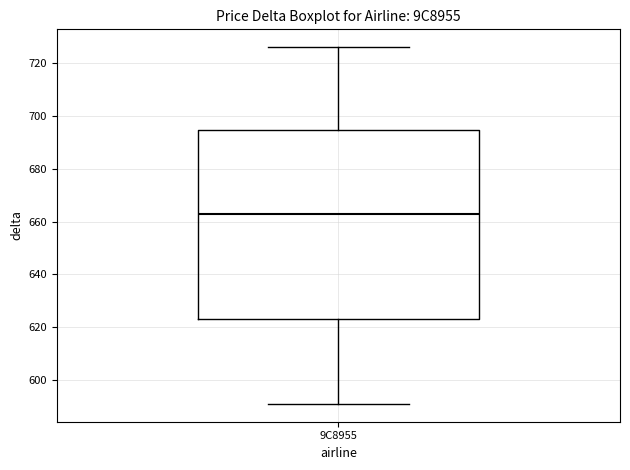

Transcribe this box plot: give where the median line is, the range the box spans, and where the two whiskers end, as read against the y-axis. The values are not printed on the chart, so give them approximately, as read against the axis.

median 664, box 624 to 694, whiskers 592 to 726